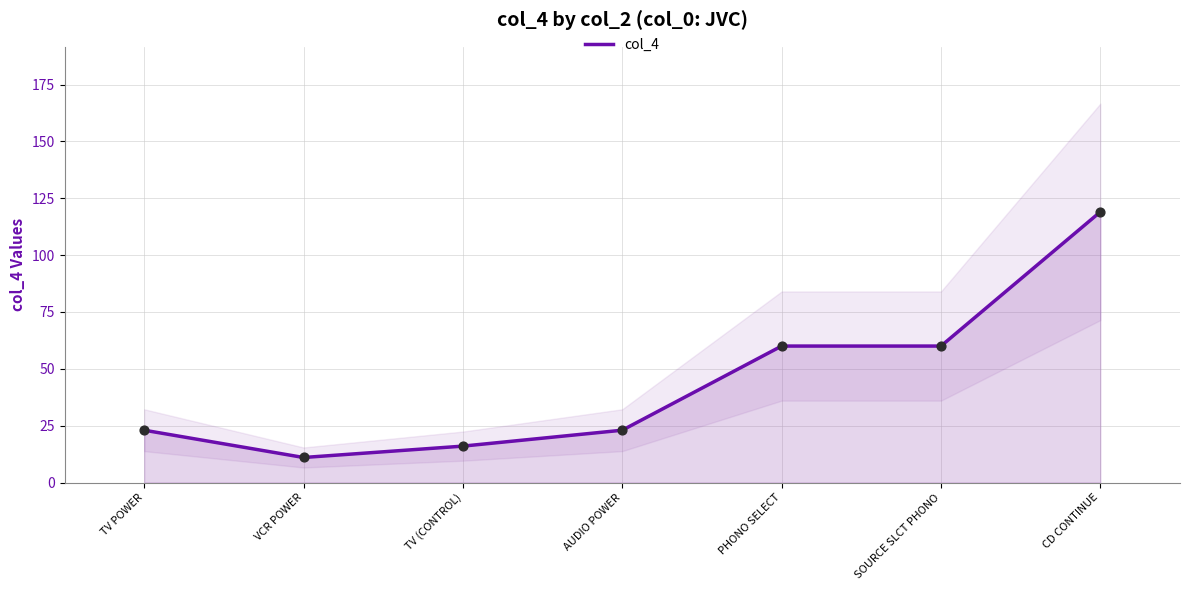

What is the change in value from TV (CONTROL) to CD CONTINUE?

+103